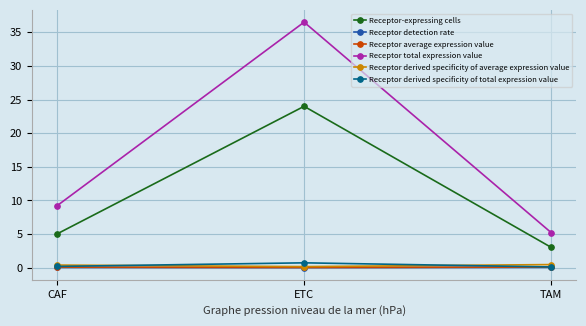

What is the label of the 1st point from the right?

TAM